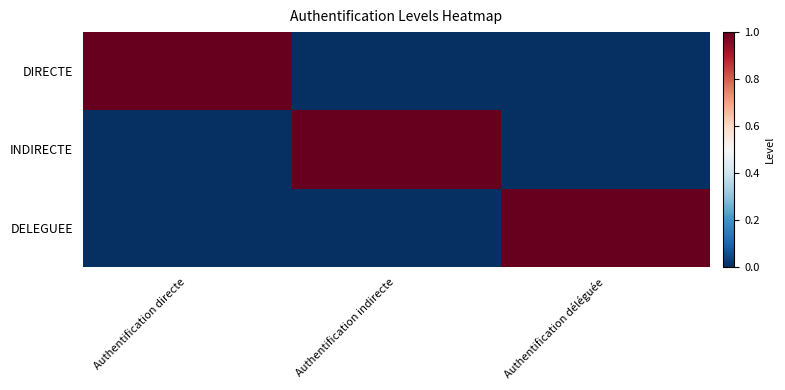

Reading left to right, extract all data points from this chart.

DIRECTE: Authentification directe=1	Authentification indirecte=0	Authentification déléguée=0
INDIRECTE: Authentification directe=0	Authentification indirecte=1	Authentification déléguée=0
DELEGUEE: Authentification directe=0	Authentification indirecte=0	Authentification déléguée=1